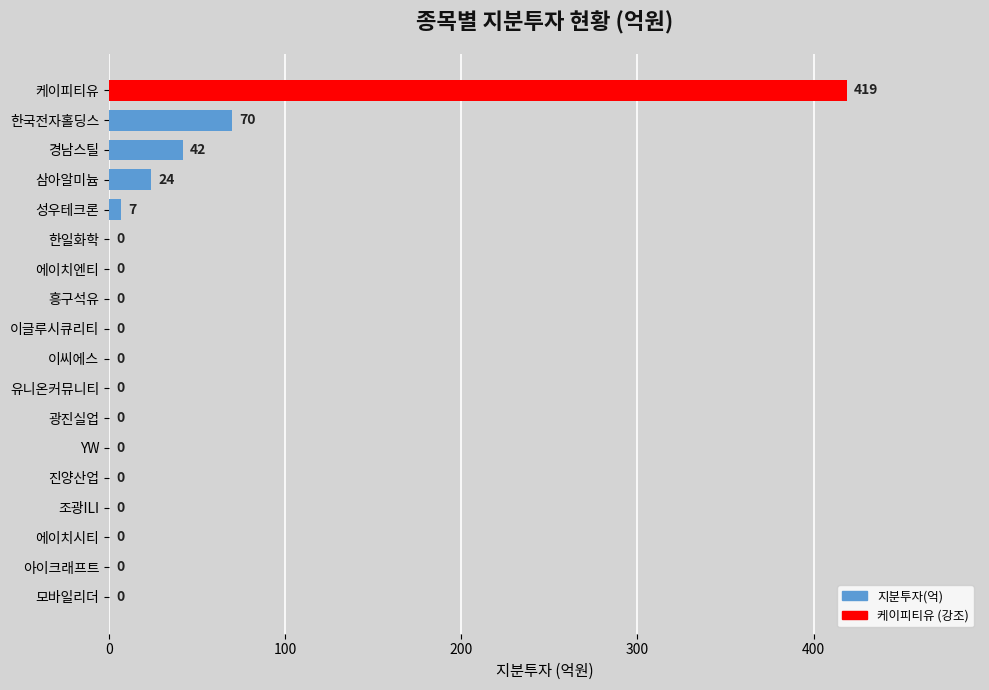

What is the sum of all values?

562